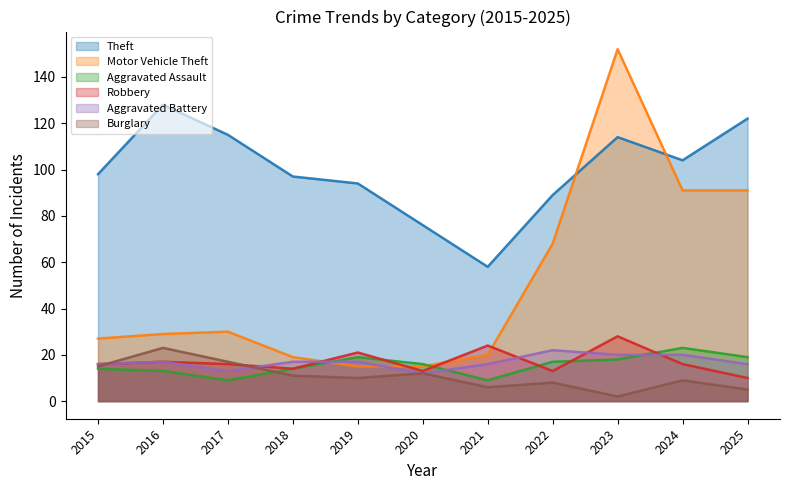

Reading left to right, what are all the values shown in this chart?

Theft: 98	128	115	97	94	76	58	89	114	104	122
Motor Vehicle Theft: 27	29	30	19	15	15	20	68	152	91	91
Aggravated Assault: 14	13	9	14	19	16	9	17	18	23	19
Robbery: 16	17	16	14	21	13	24	13	28	16	10
Aggravated Battery: 16	17	13	17	17	12	16	22	20	20	16
Burglary: 15	23	17	11	10	12	6	8	2	9	5